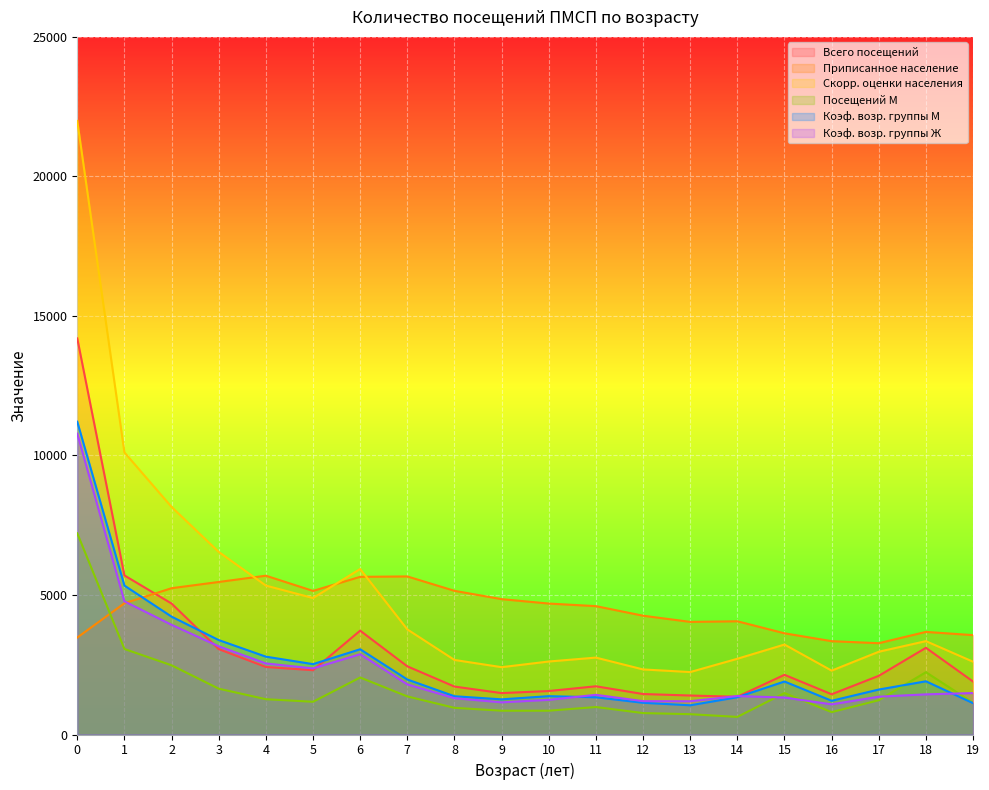

List the labels in order of Коэф. возр. группы Ж value, smallest first.

16, 9, 13, 12, 10, 8, 15, 17, 14, 11, 18, 19, 7, 5, 4, 6, 3, 2, 1, 0